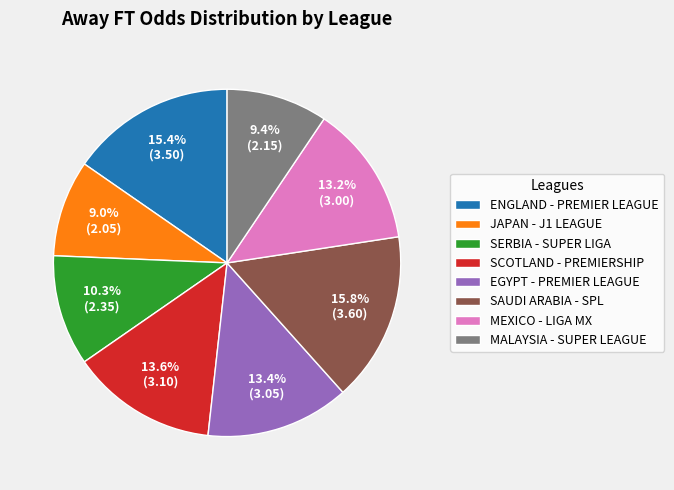

How many slices are in this pie chart?

8